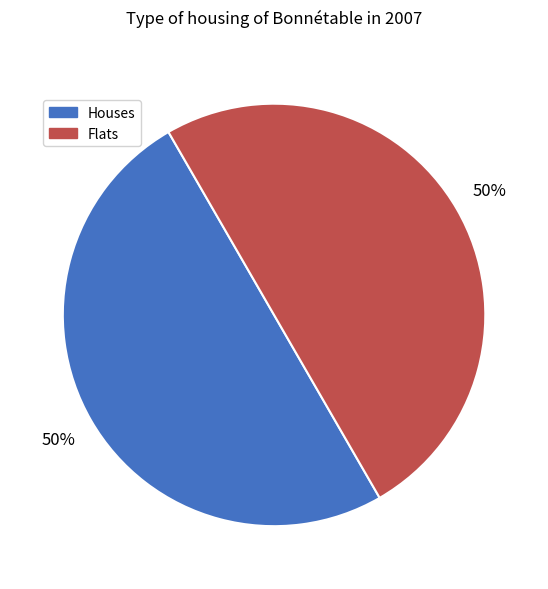

Combined, do Flats and Houses account for over 50%?

Yes